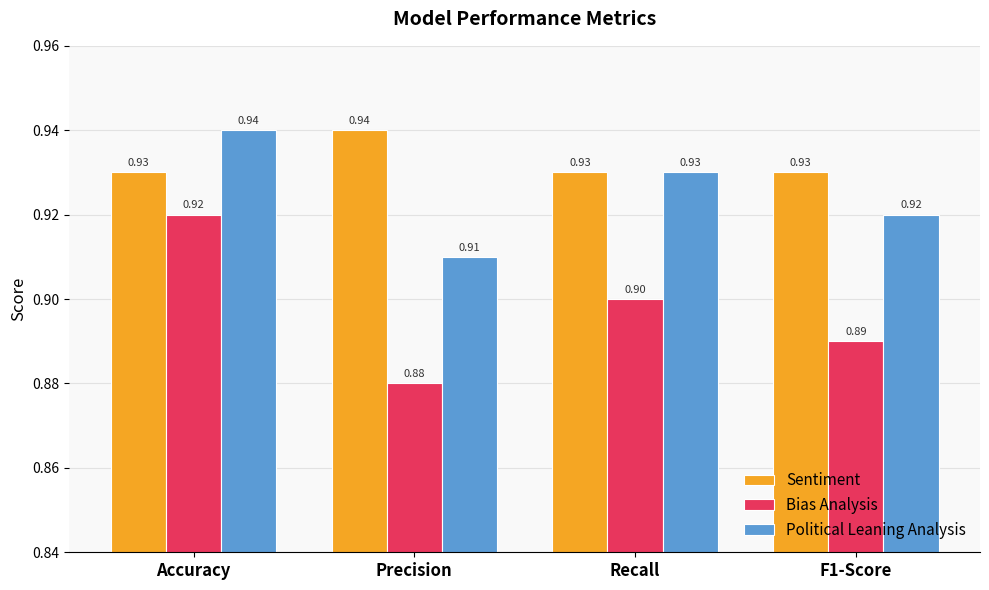

What are all the series names shown in the legend?

Sentiment, Bias Analysis, Political Leaning Analysis